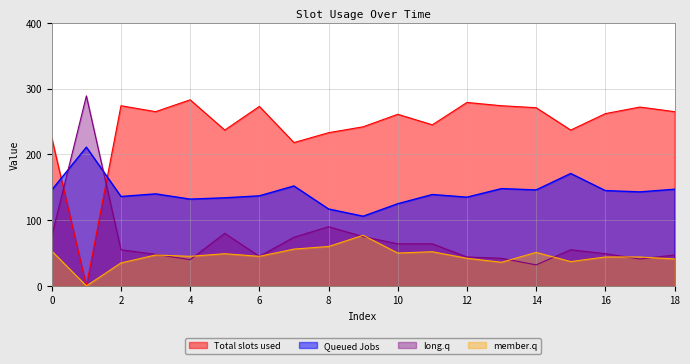

What is the maximum value for long.q?

289